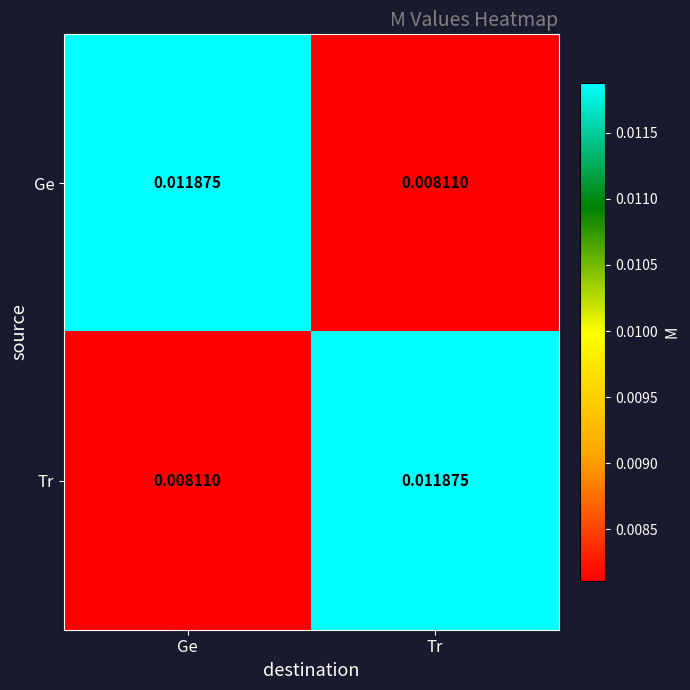

At which label does Ge reach its minimum?

Tr